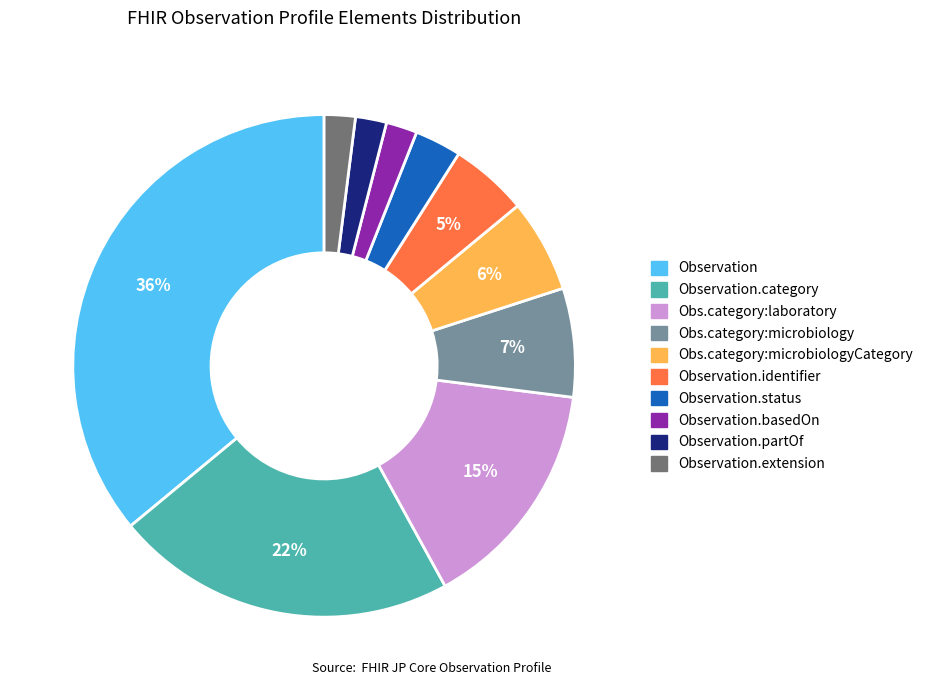

Is there any slice that represents more than half of the pie?

No